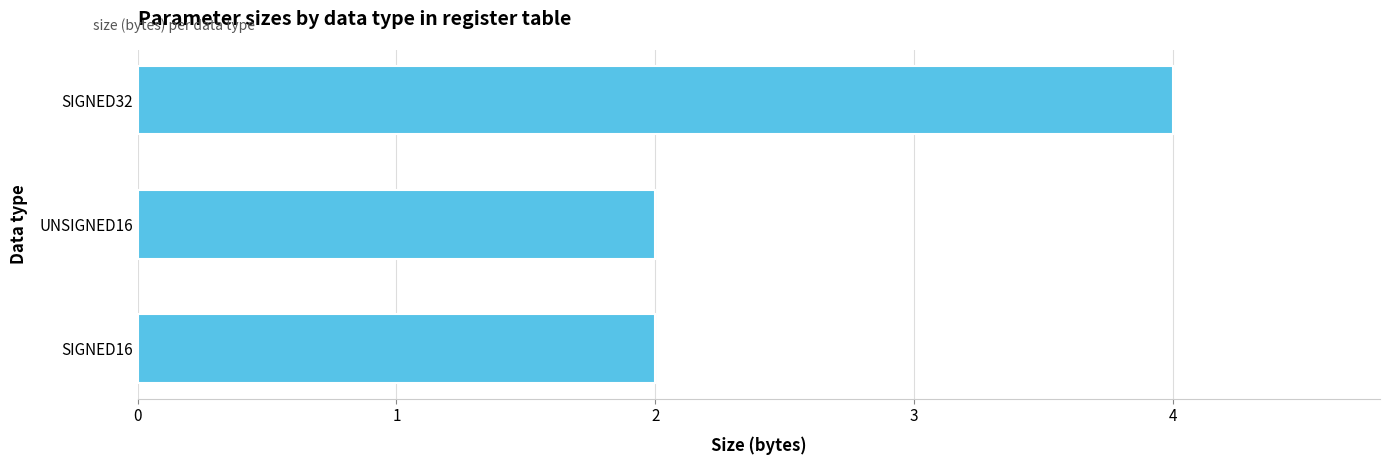

How many bars are there in total?

3